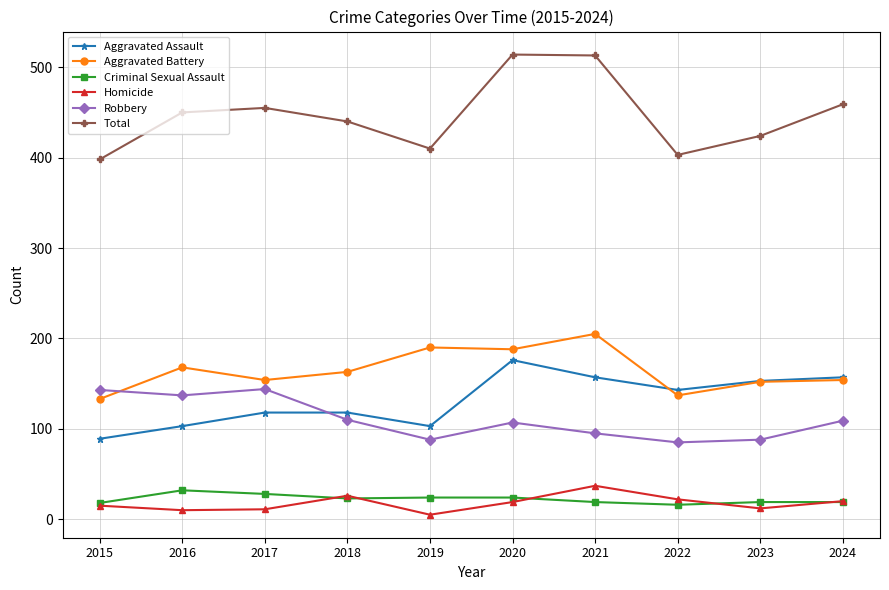

What is the spread (max minus min) of values at 2023?

412